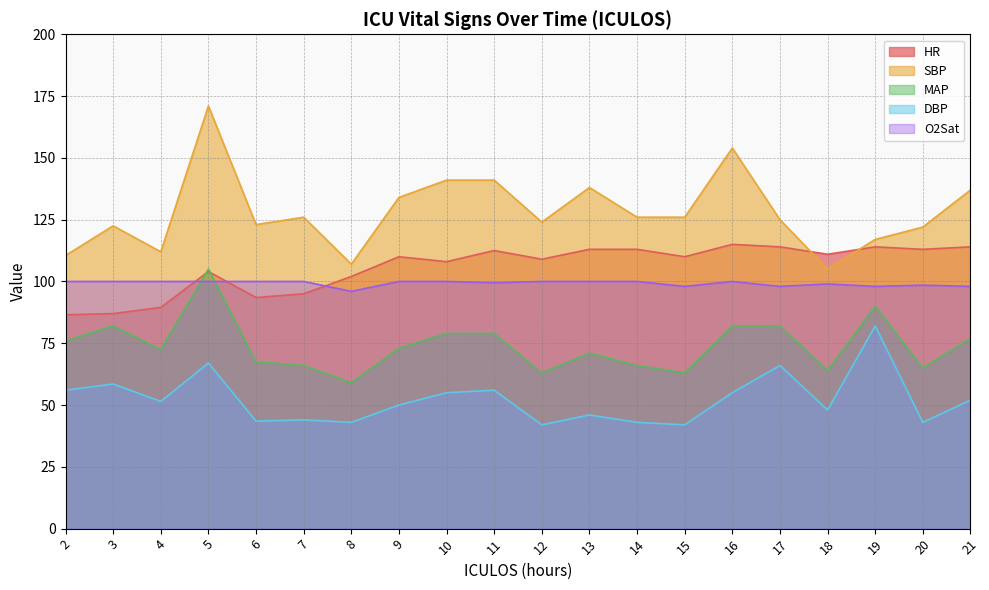

What is the spread (max minus min) of values at 18?

63.0